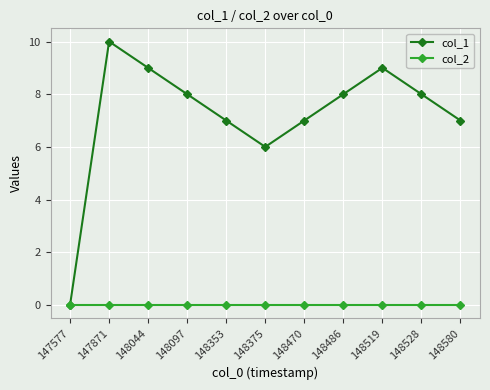

True or false: col_1 has a value of 8 at 148097.

True